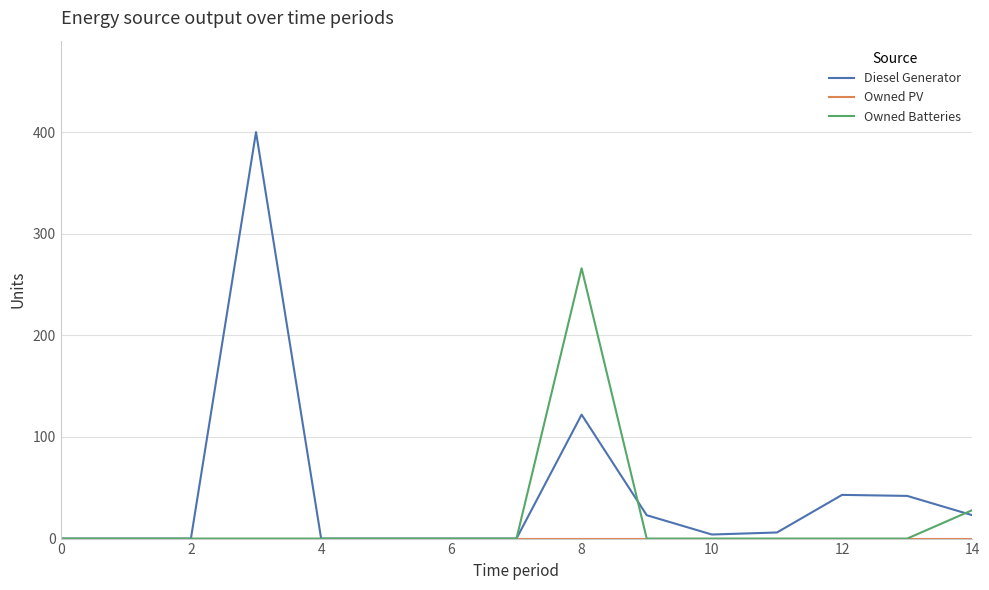

Which series has the largest total across all categories?

Diesel Generator